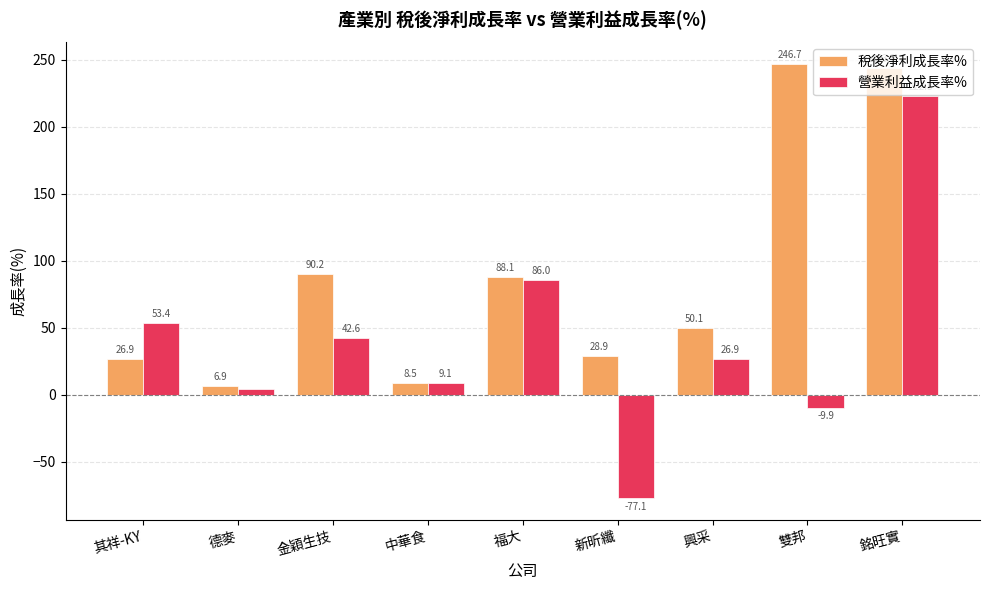

Which series has the widest spread of values?

營業利益成長率%